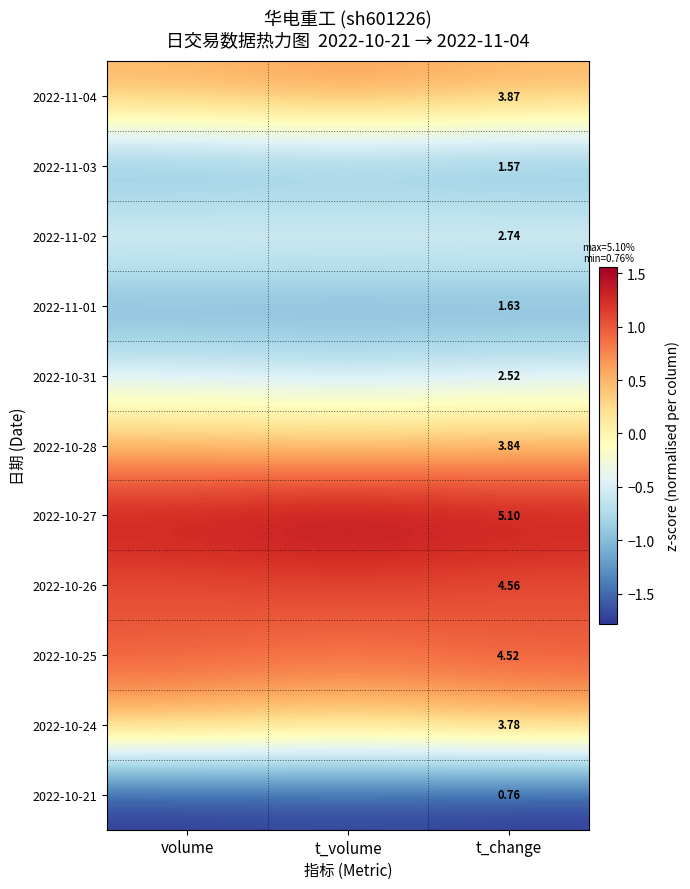

What is the sum of the 2022-11-01 values at volume and t_volume?

-2.3